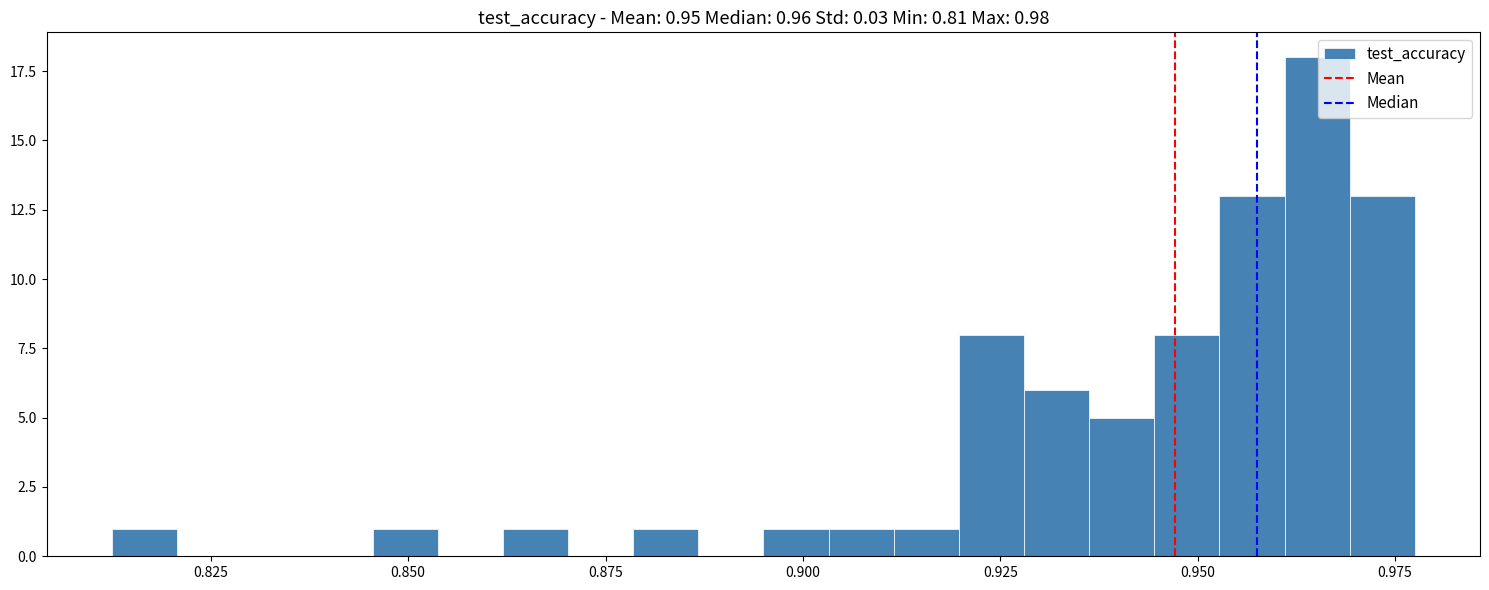

Read against the x-axis, roughly where is the centre of the tallest bar?

0.965